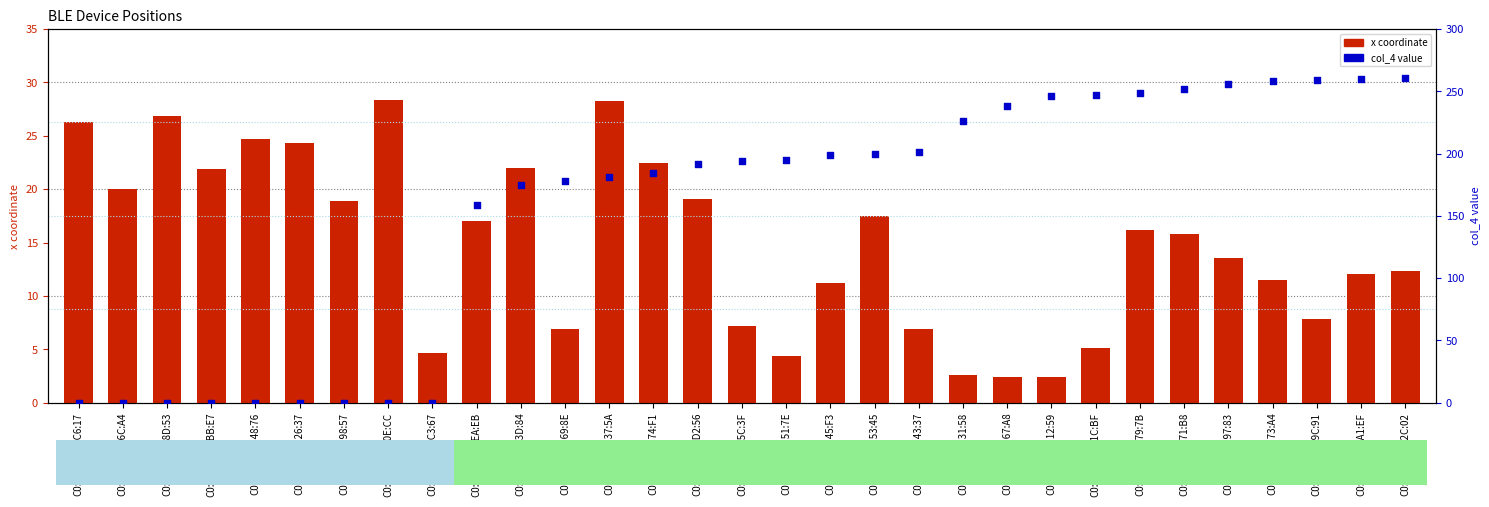

Which series contains the lowest Y value?

col_4 (value)